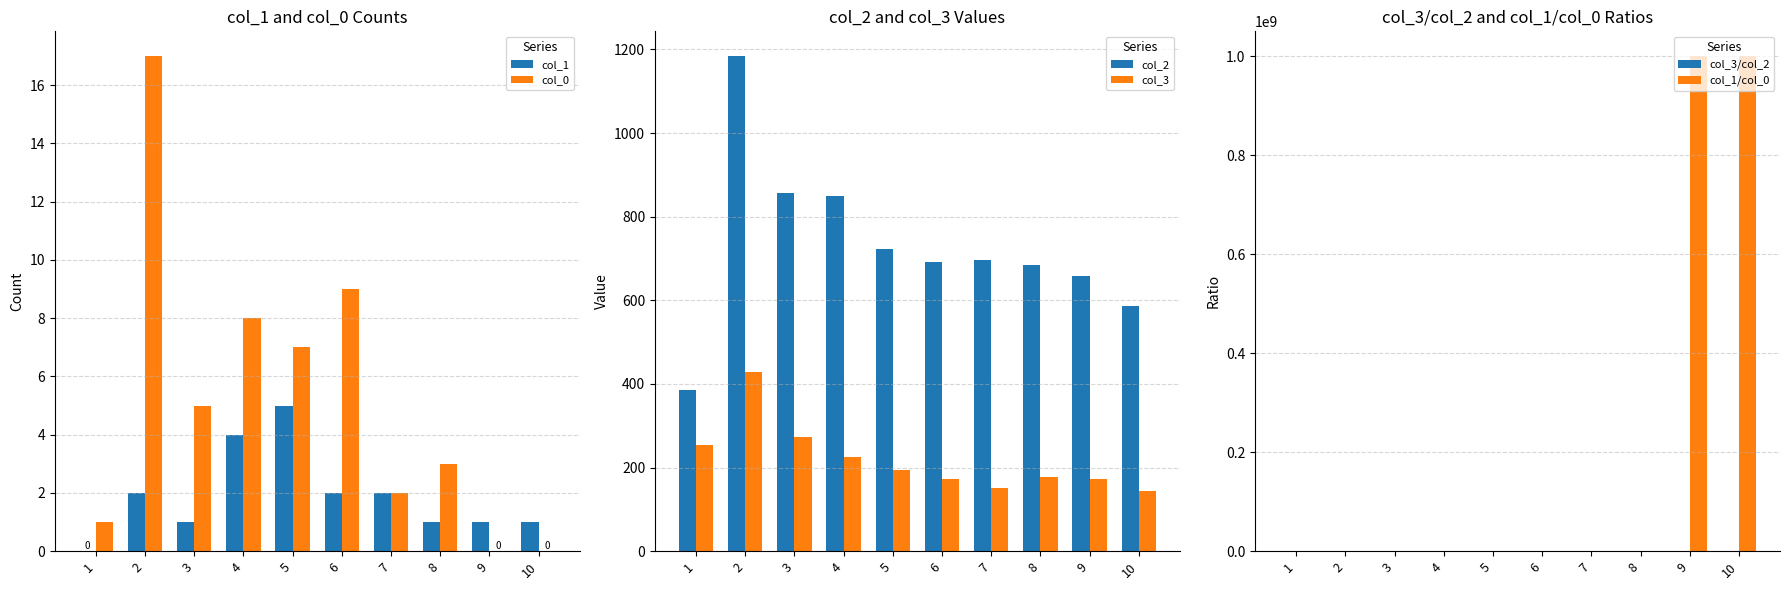

Which series has the largest range (max minus min)?

col_1/col_0